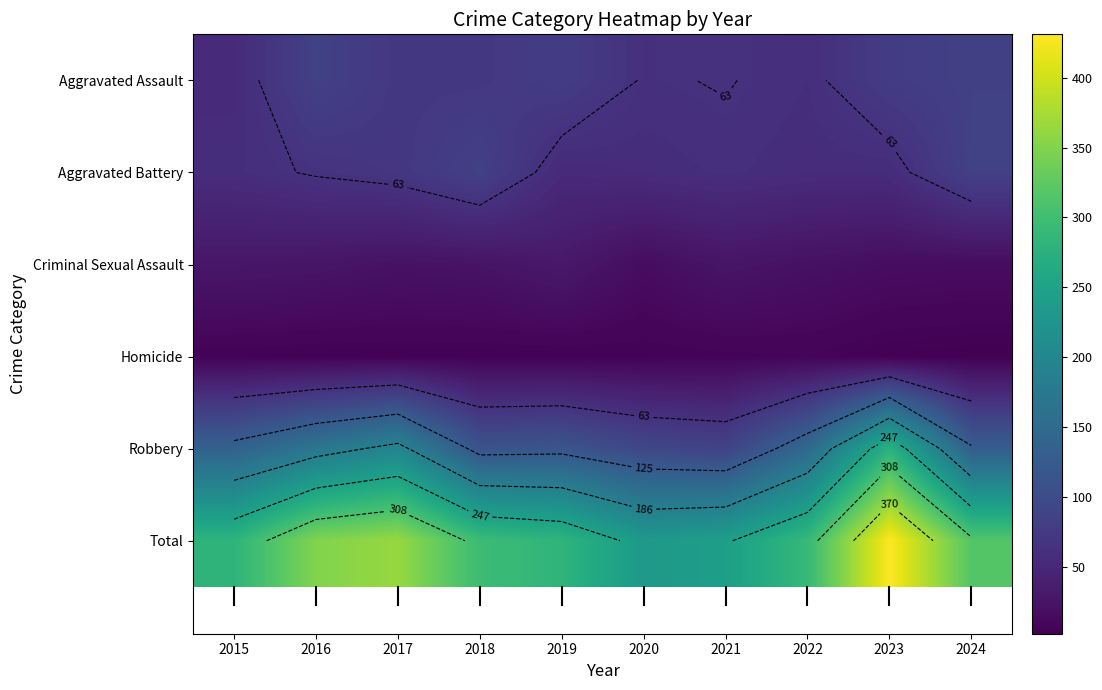

The value of Criminal Sexual Assault at 2023 is 4. True or false?

False